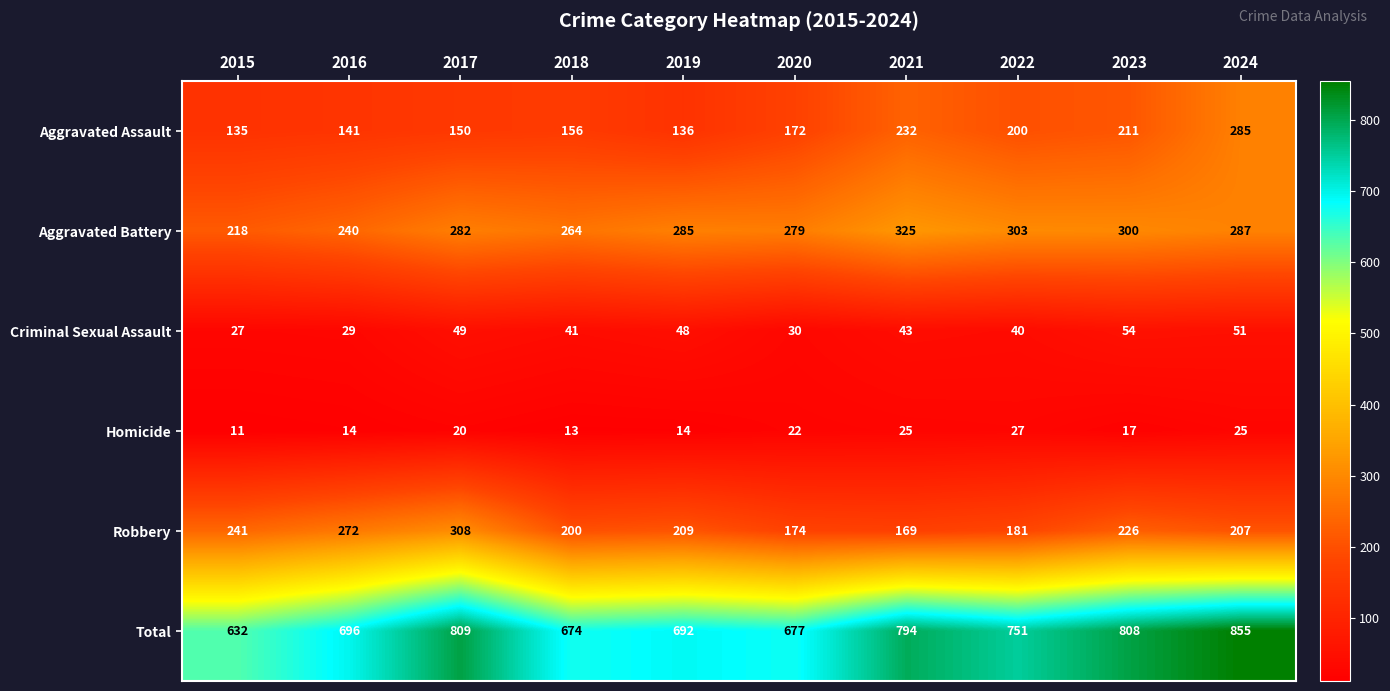

At 2018, list the series in order from largest to smallest.

Total, Aggravated Battery, Robbery, Aggravated Assault, Criminal Sexual Assault, Homicide